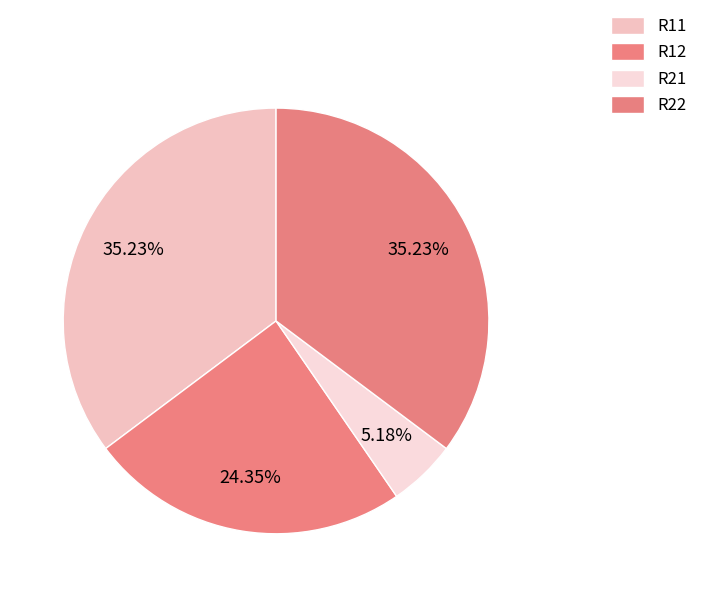

Which slice is the smallest?

R21